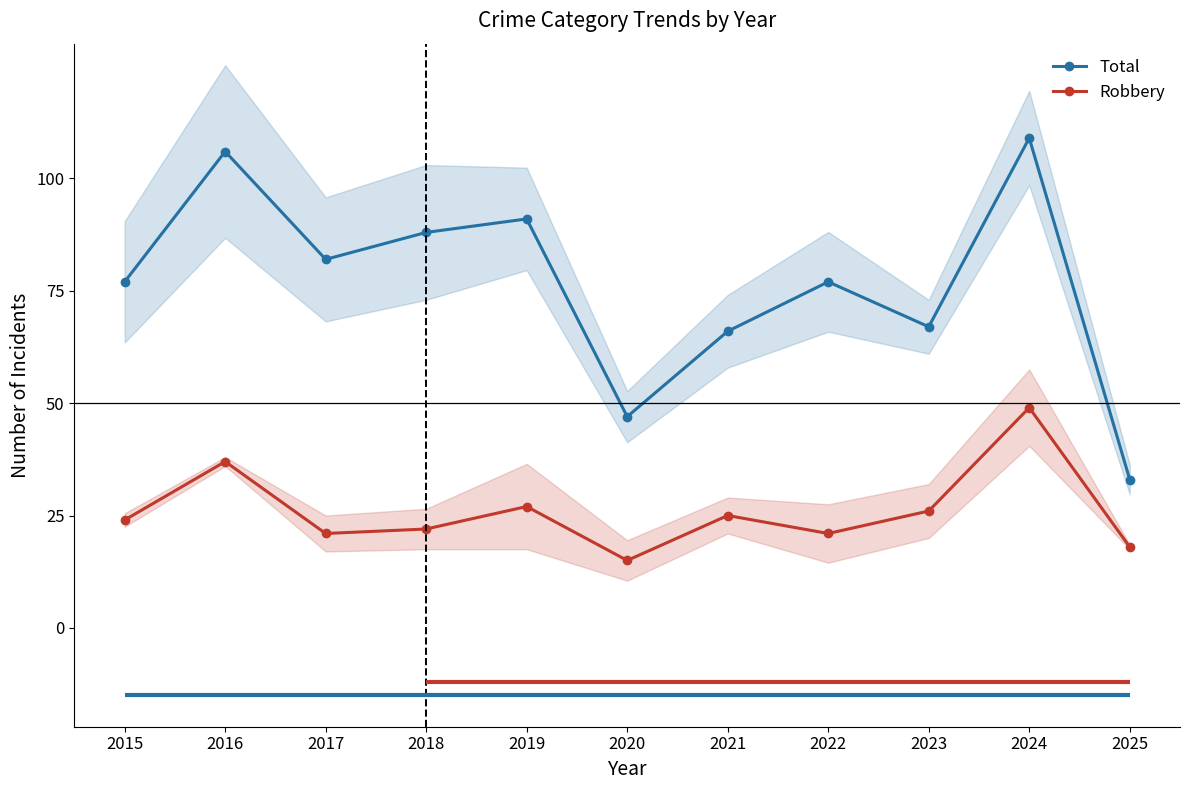

Reading left to right, list all the values displayed in this chart.

Total: 2015=77	2016=106	2017=82	2018=88	2019=91	2020=47	2021=66	2022=77	2023=67	2024=109	2025=33
Robbery: 2015=24	2016=37	2017=21	2018=22	2019=27	2020=15	2021=25	2022=21	2023=26	2024=49	2025=18